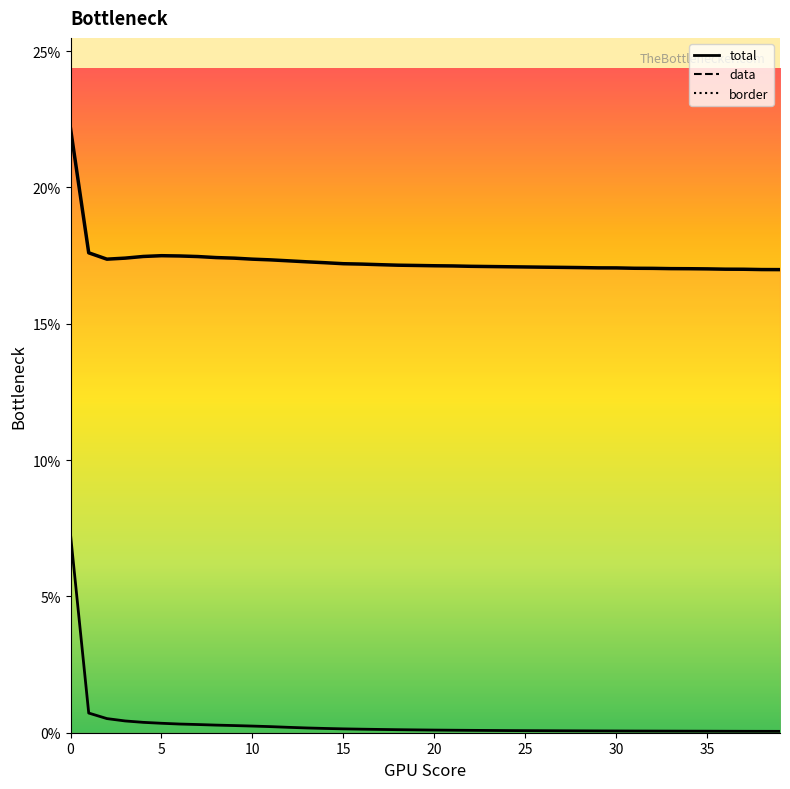

What is the total value across all series at 26?

0.2